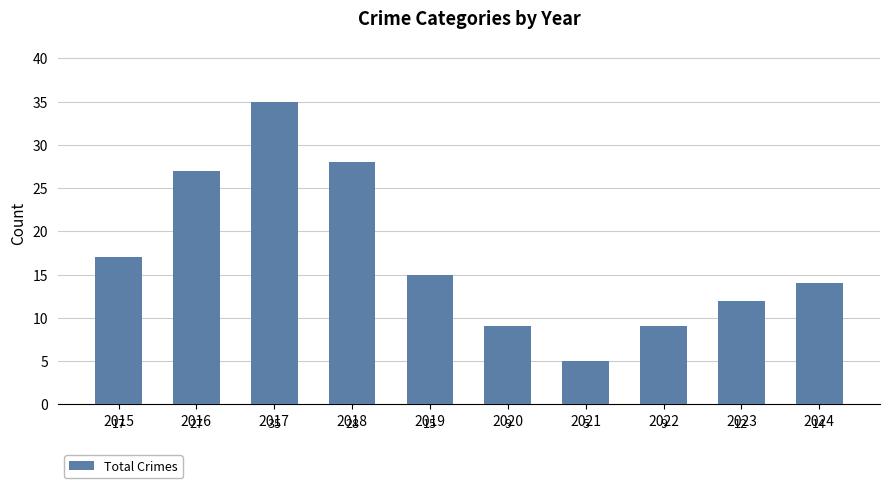

Where does the data first go above 15?

2015